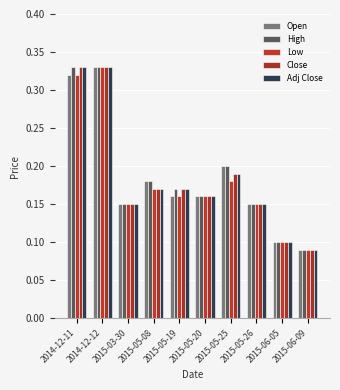

At how many categories does at least one series exceed 0?

10